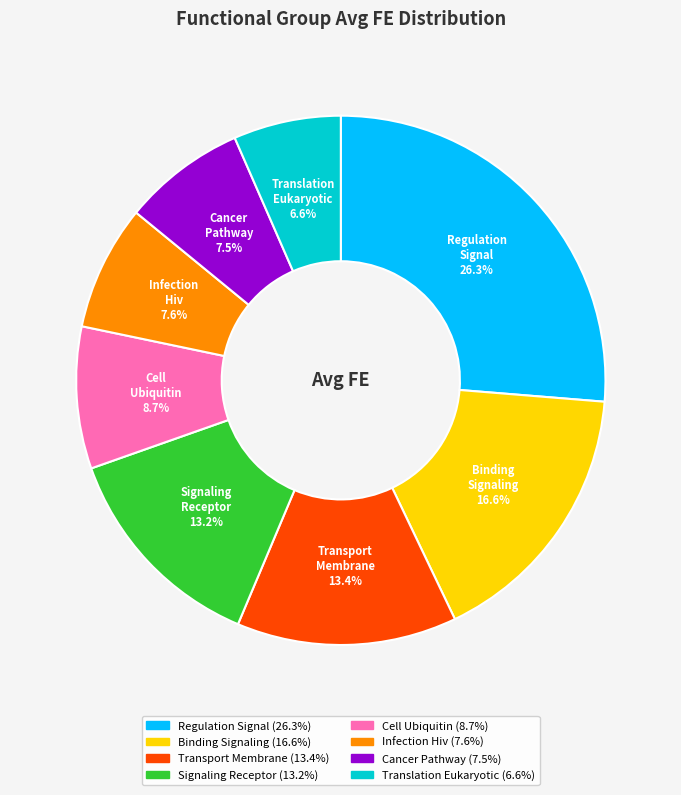

How many segments does this pie chart have?

8